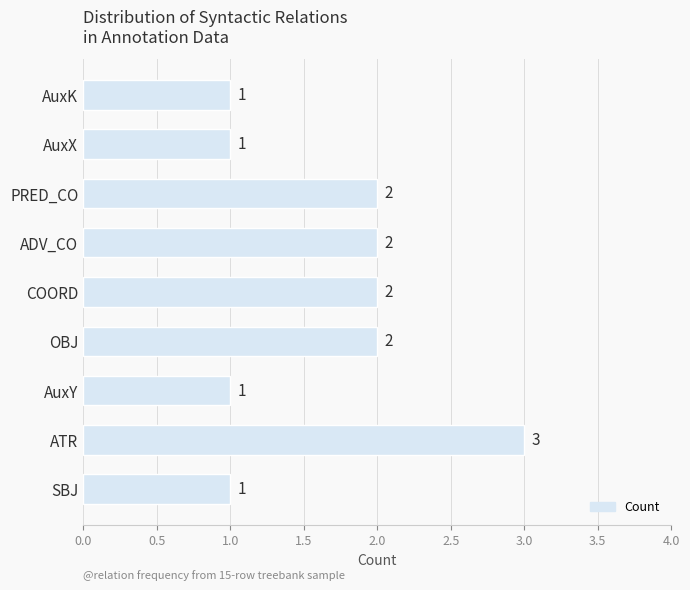

Reading bottom to top, extract all data points from this chart.

1	3	1	2	2	2	2	1	1